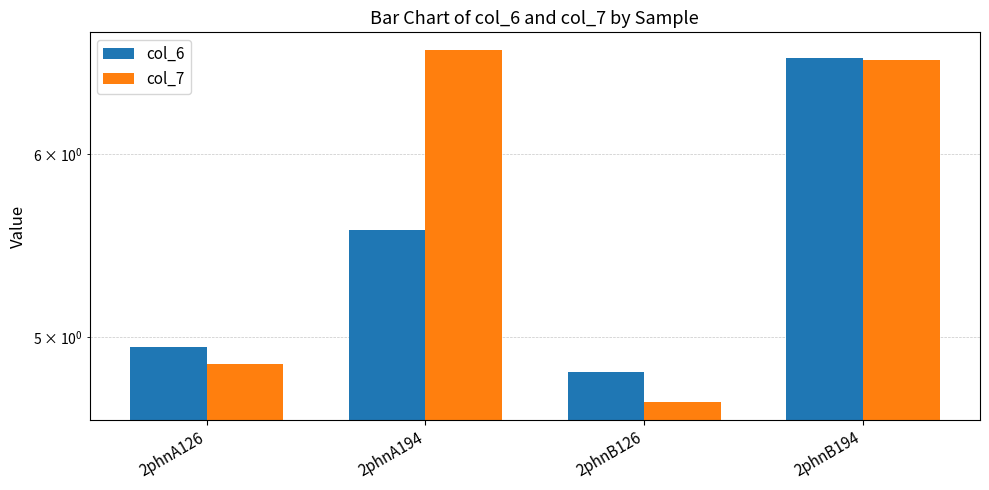

Reading left to right, list all the values displayed in this chart.

col_6: 5.0	5.6	4.8	6.6
col_7: 4.9	6.7	4.7	6.6